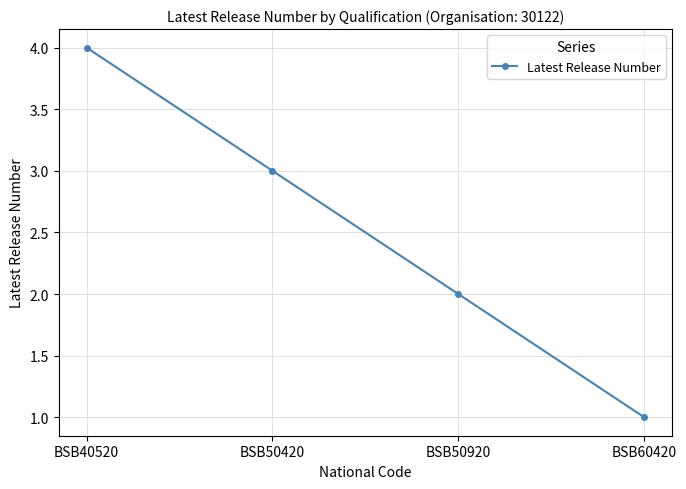

What is the approximate value at BSB40520?

4